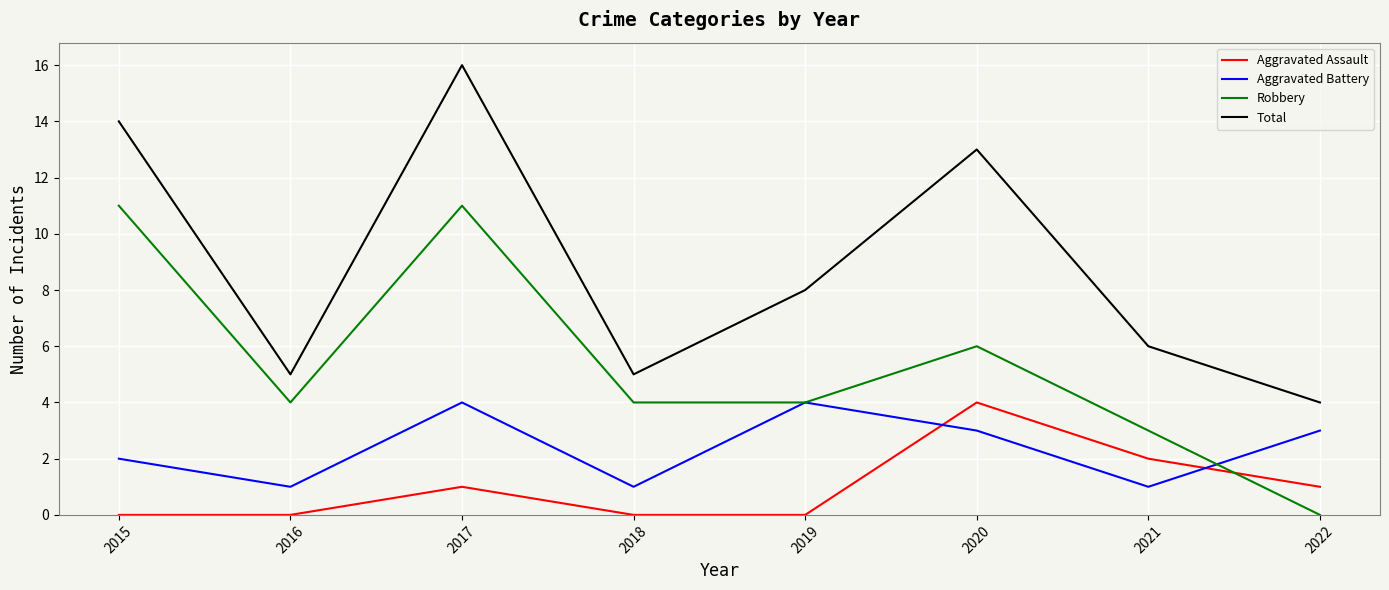

Which series has the largest range (max minus min)?

Total